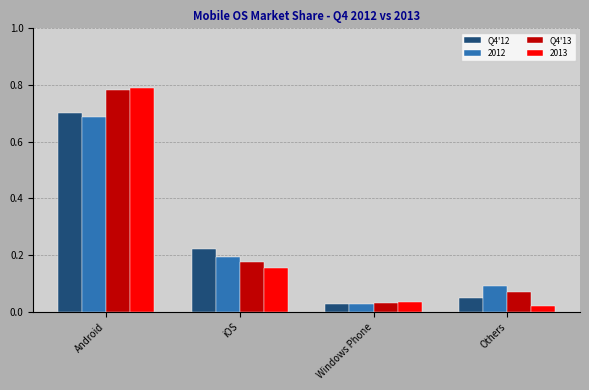

What is the sum of all 2013 values?

1.0